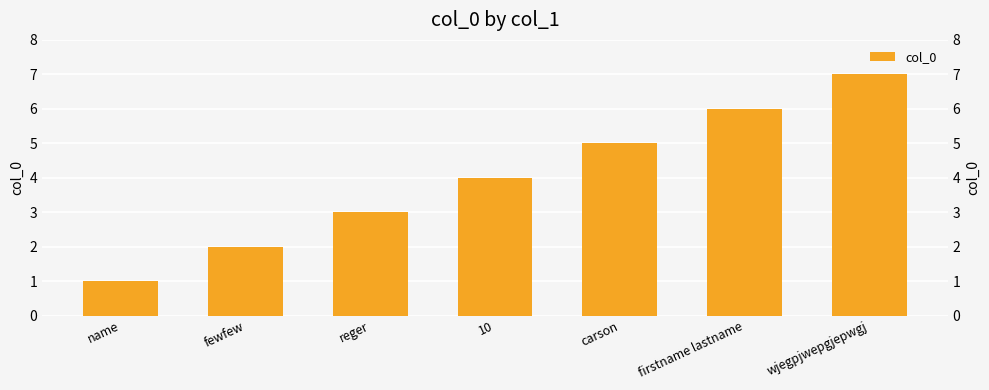

What is the greatest value displayed?

7